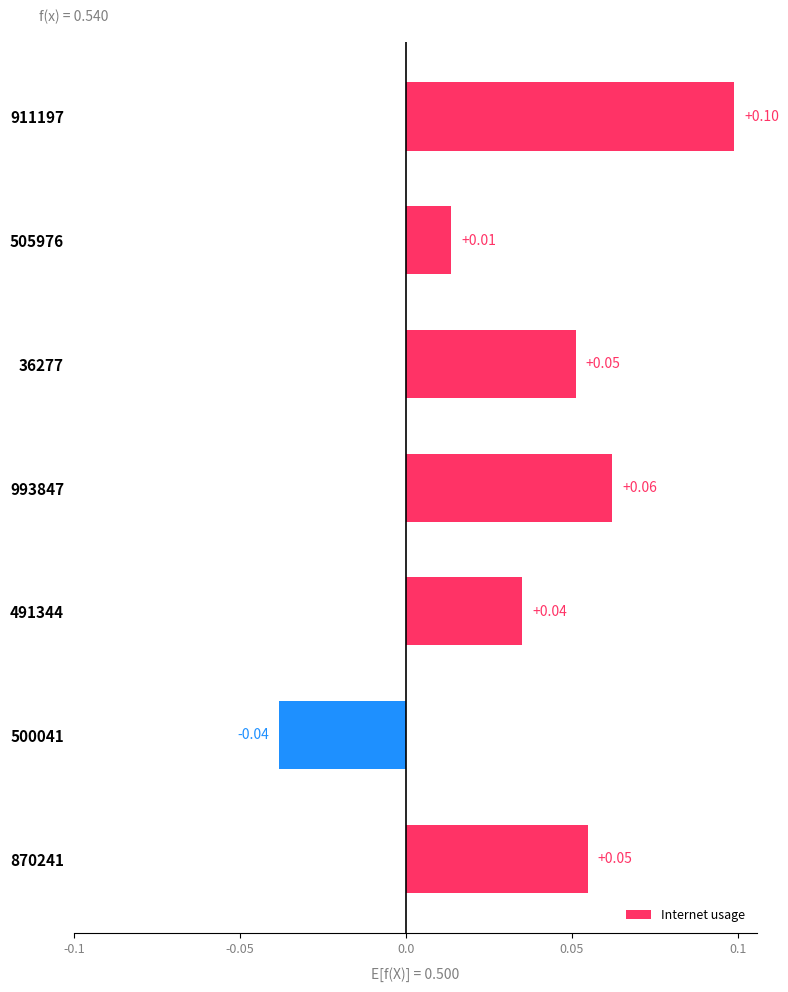

Where is the data nearest to the value 0?

505976